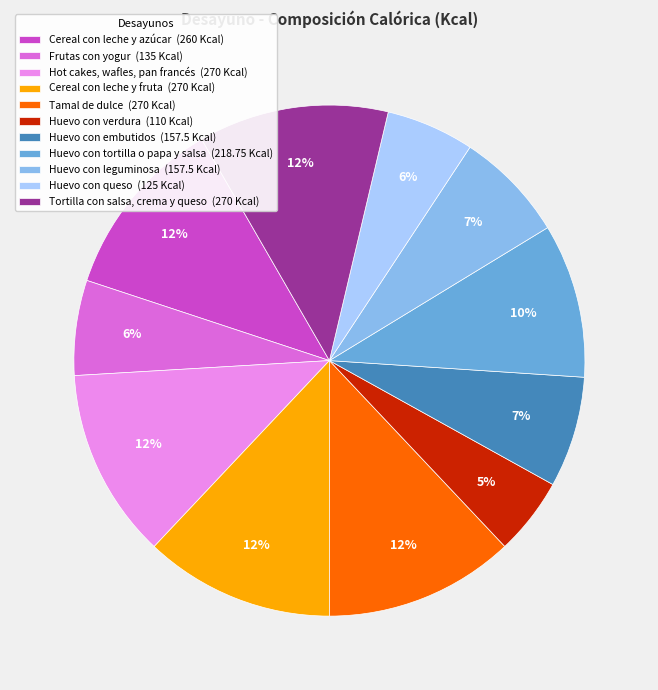

Does any single category account for the majority?

No